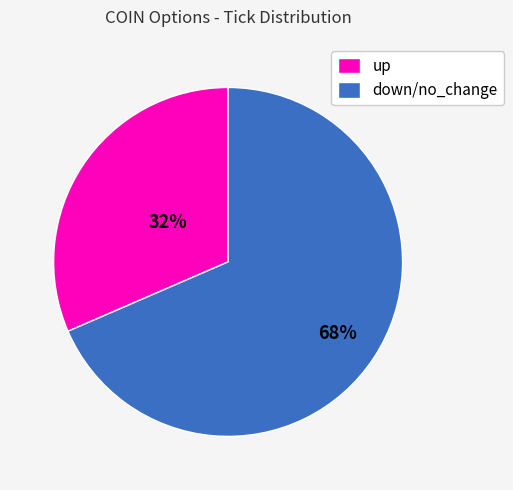

The up slice represents 32% of the pie. True or false?

True